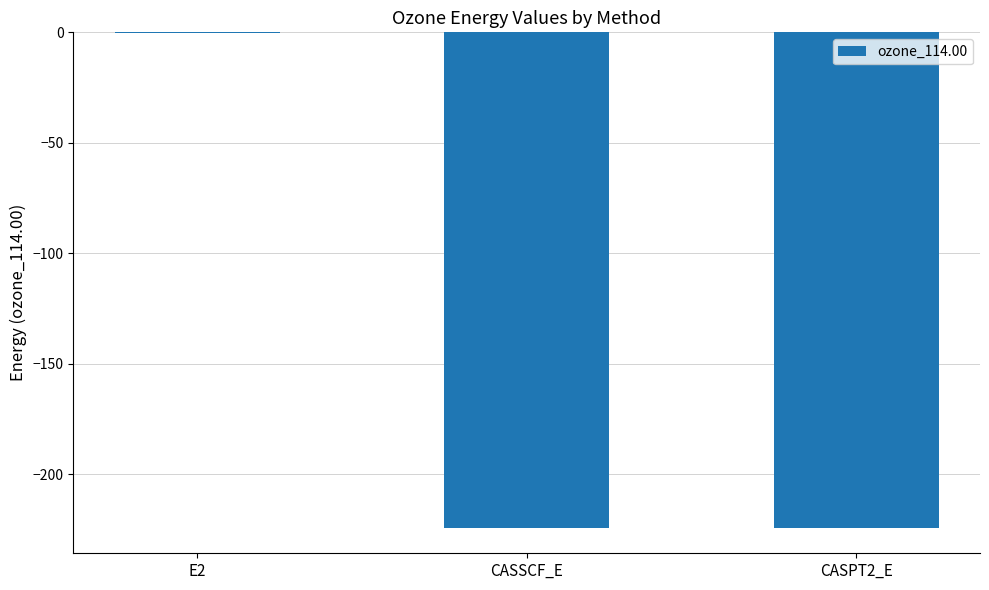

What is the sum of all values?

-448.9